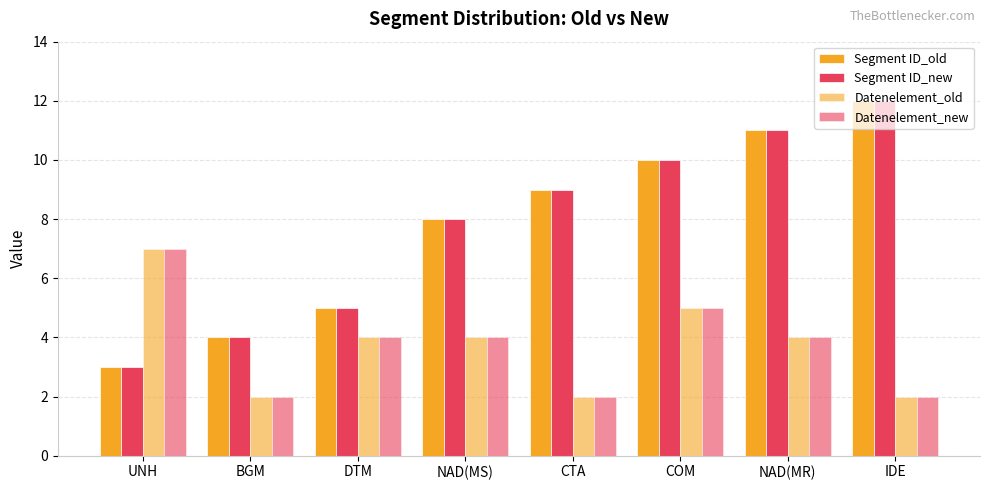

What is the difference between the second highest and second lowest values in the Datenelement_new series?

3